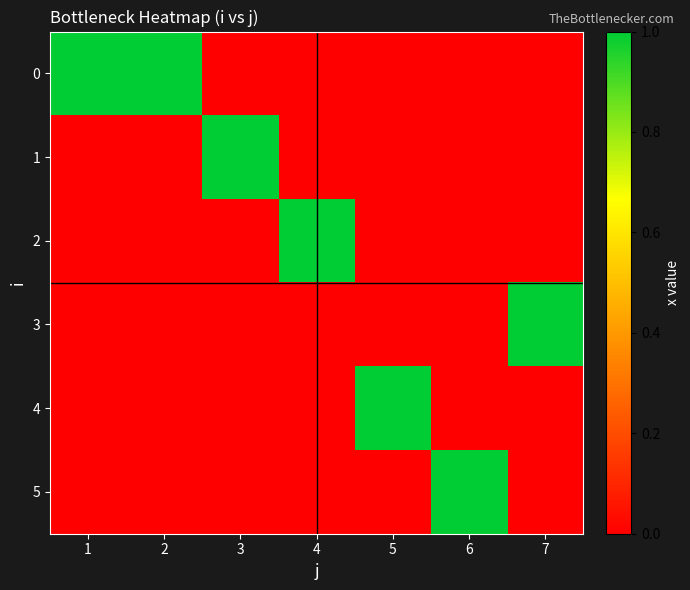

Which has a higher value, 3 or 5?

3